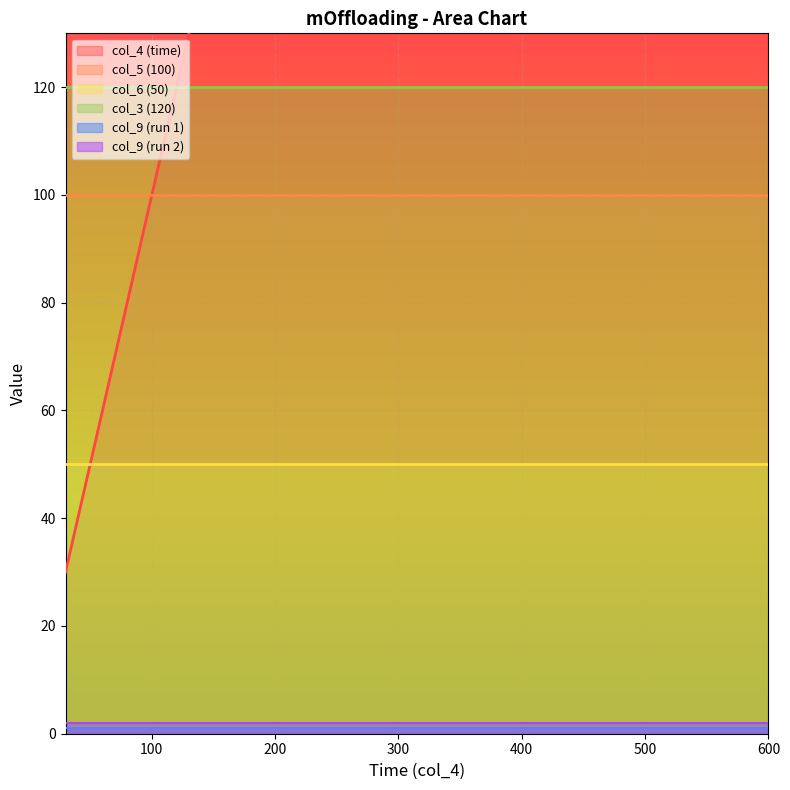

List the series in order of their peak value, highest first.

col_4 (time), col_3 (120), col_5 (100), col_6 (50), col_9 (run 2), col_9 (run 1)